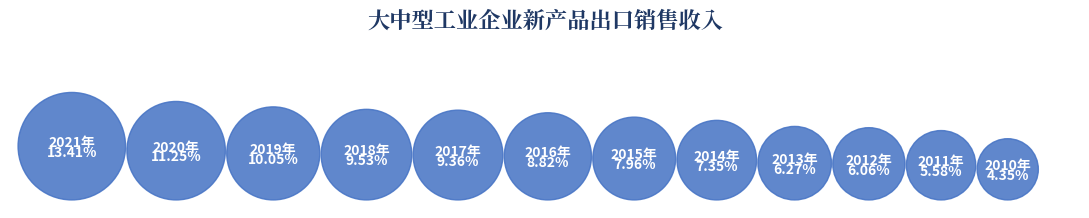

Is there any slice that represents more than half of the pie?

No